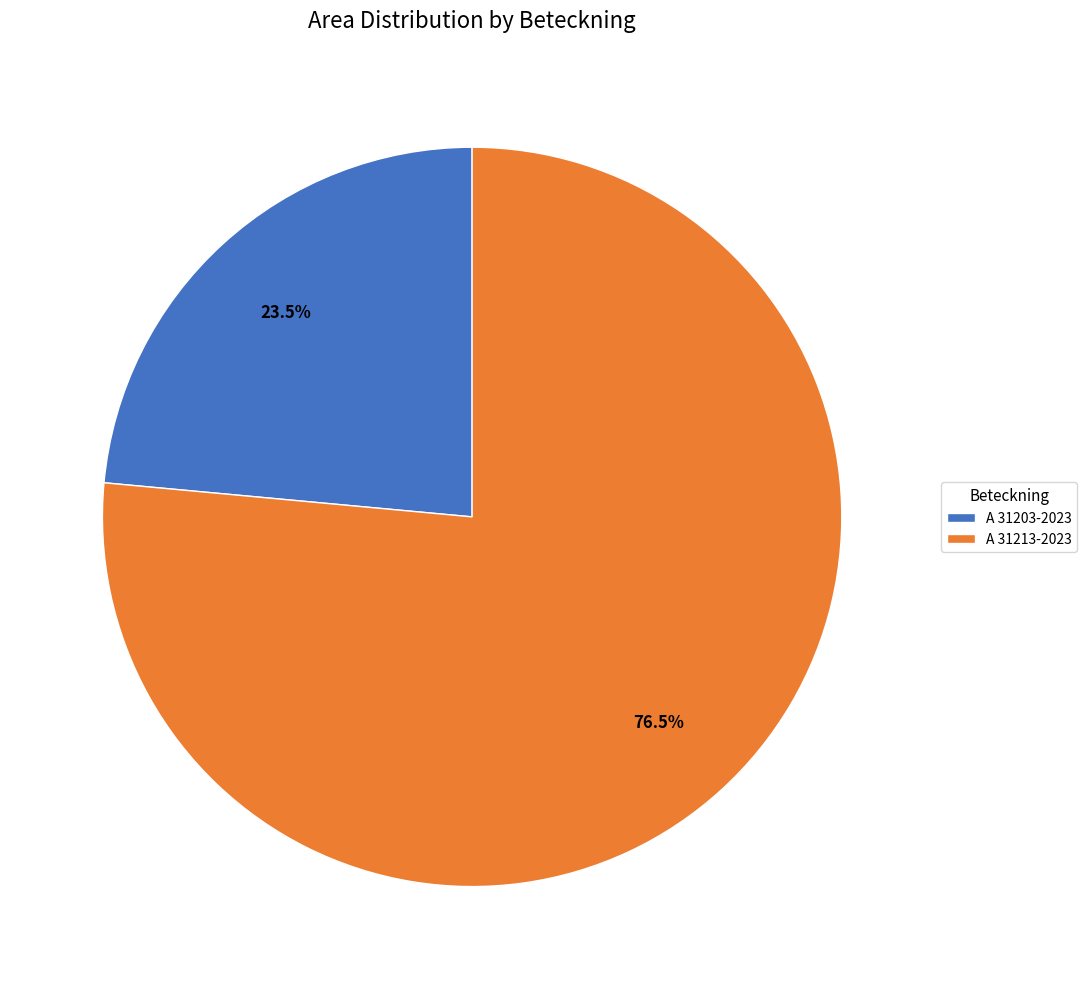

What is the largest slice in the pie chart?

A 31213-2023